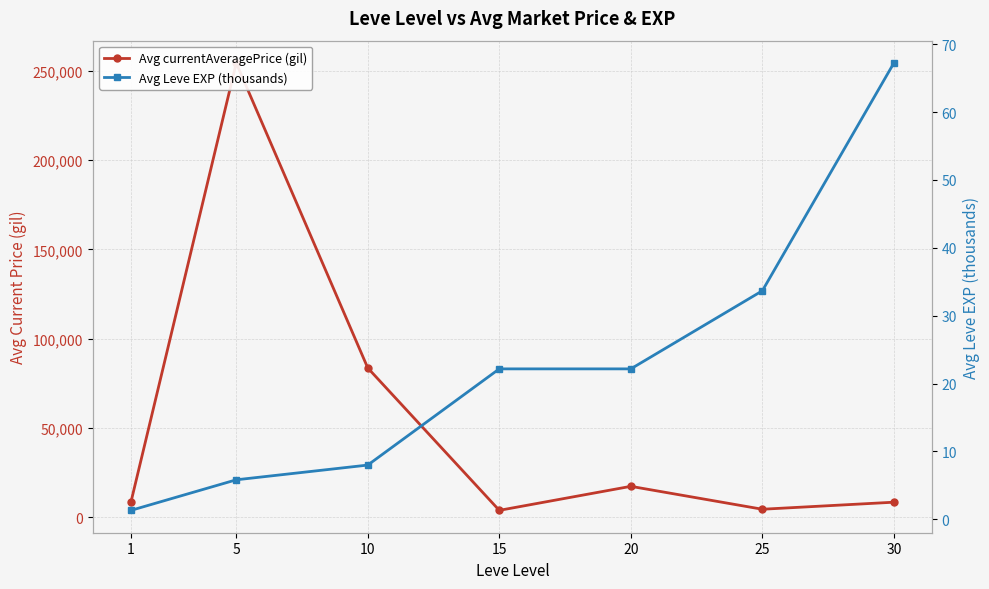

Is it true that Avg currentAveragePrice (gil) equals 30334.1 at 20?

False